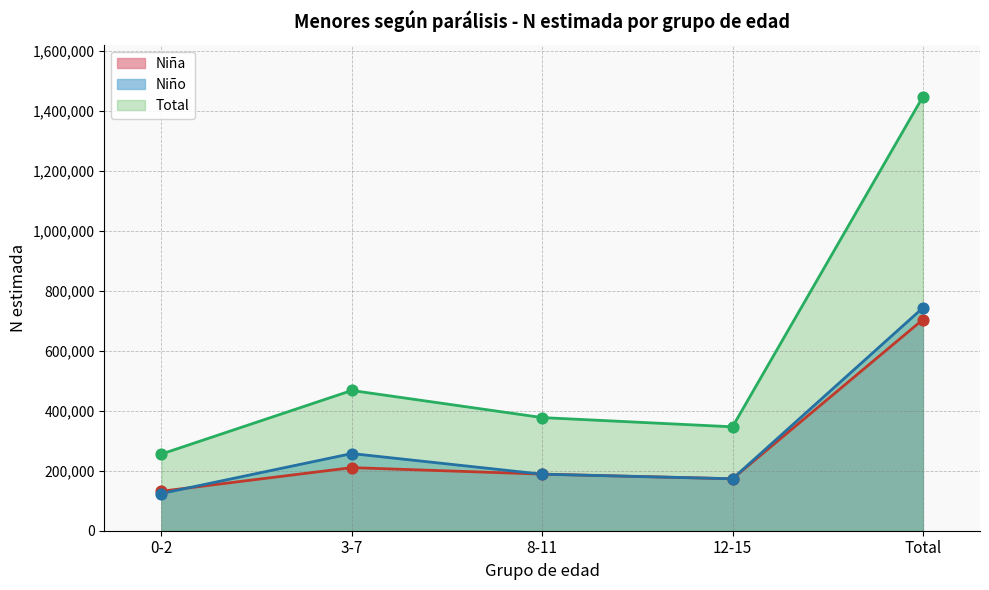

At how many categories does at least one series exceed 1337978?

1